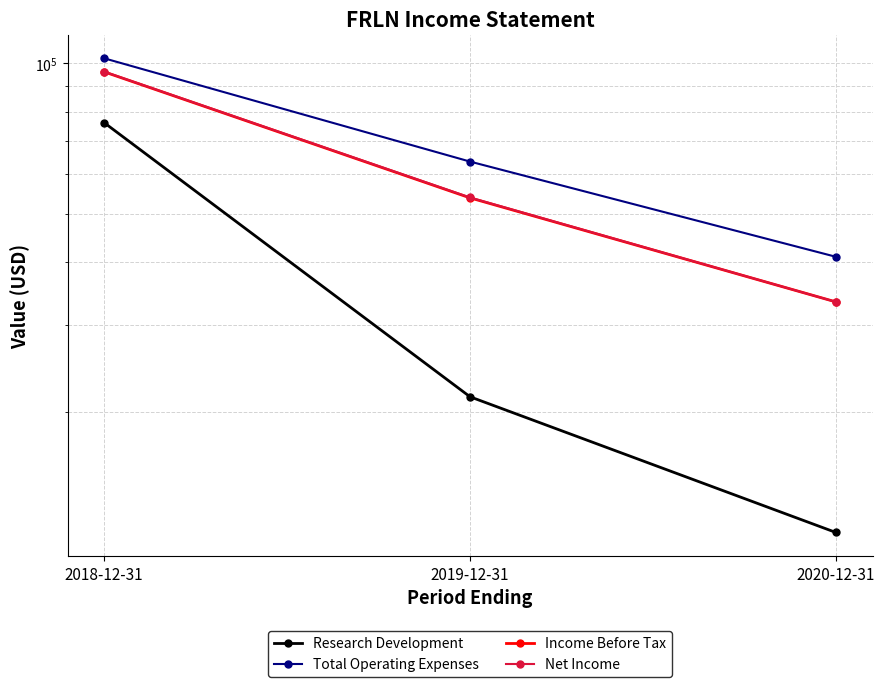

True or false: Net Income has a value of 12633 at 2019-12-31.

False